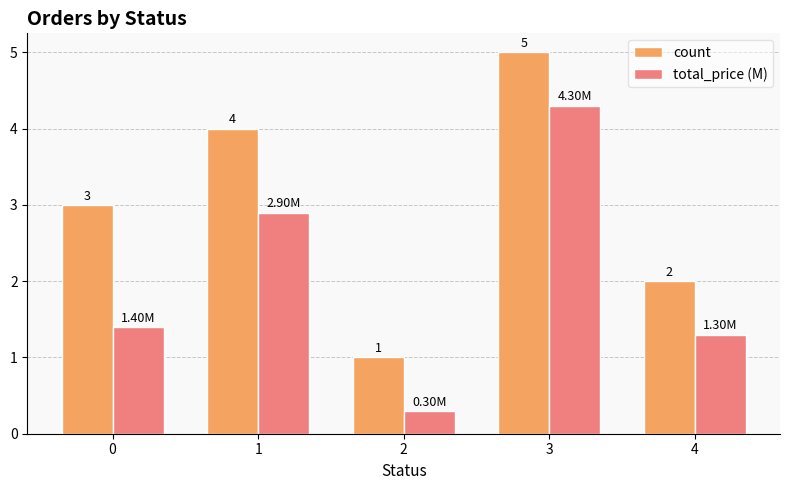

What is the sum of the count values at 4 and 3?

7.0